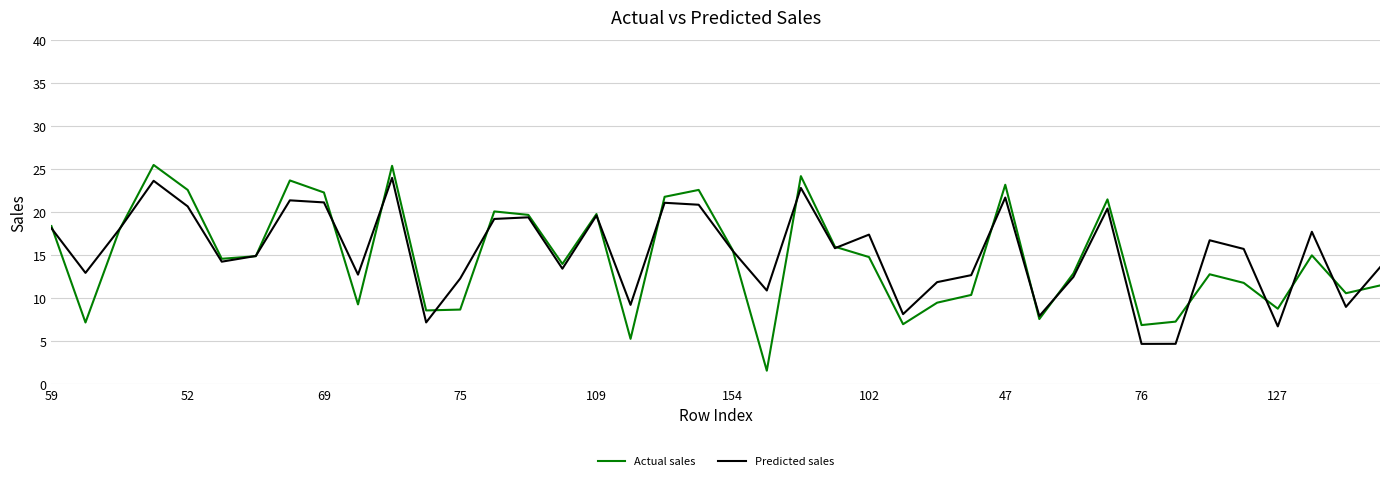

What is the difference between the maximum and minimum values in the Predicted sales series?

19.3